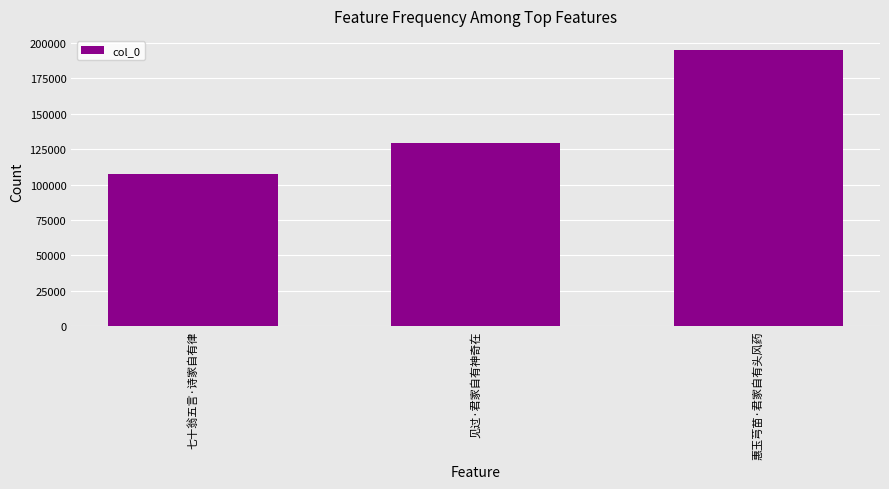

Rank the categories by value from lowest to highest.

七十翁五言·诗家自有律, 见过·君家自有神奇在, 惠玉芎苗·君家自有头风药